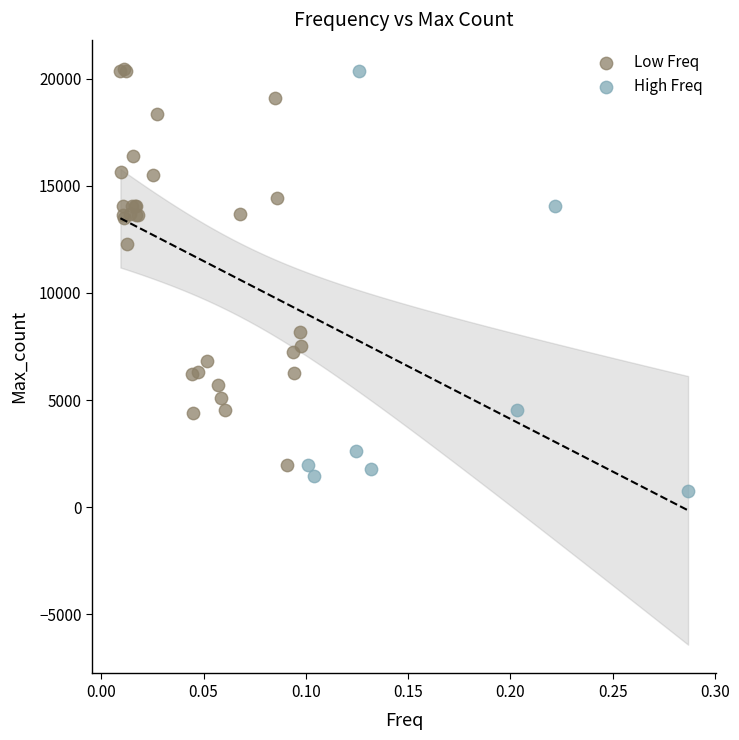

Which series contains the lowest Y value?

High Freq